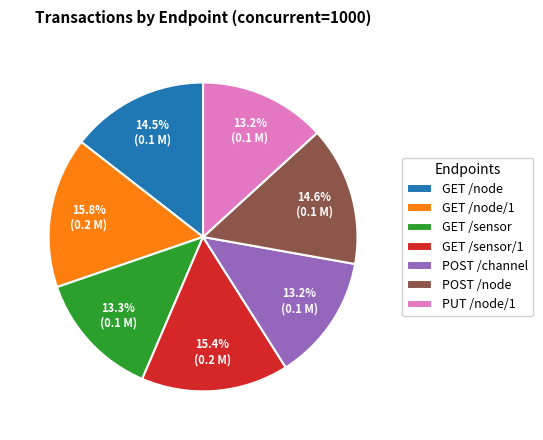

Count the number of slices in the pie.

7